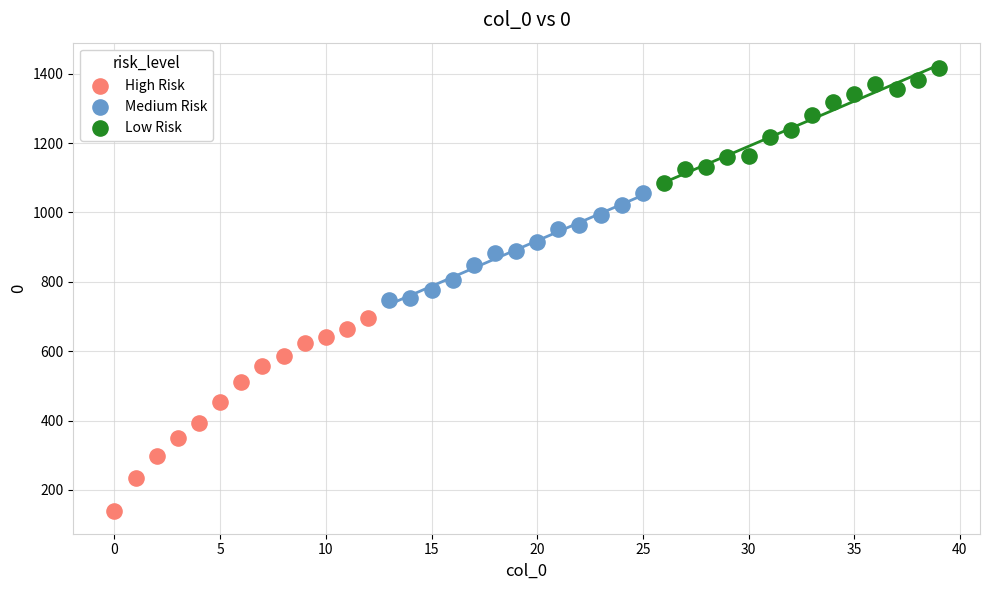

Which series reaches the minimum Y coordinate?

High Risk